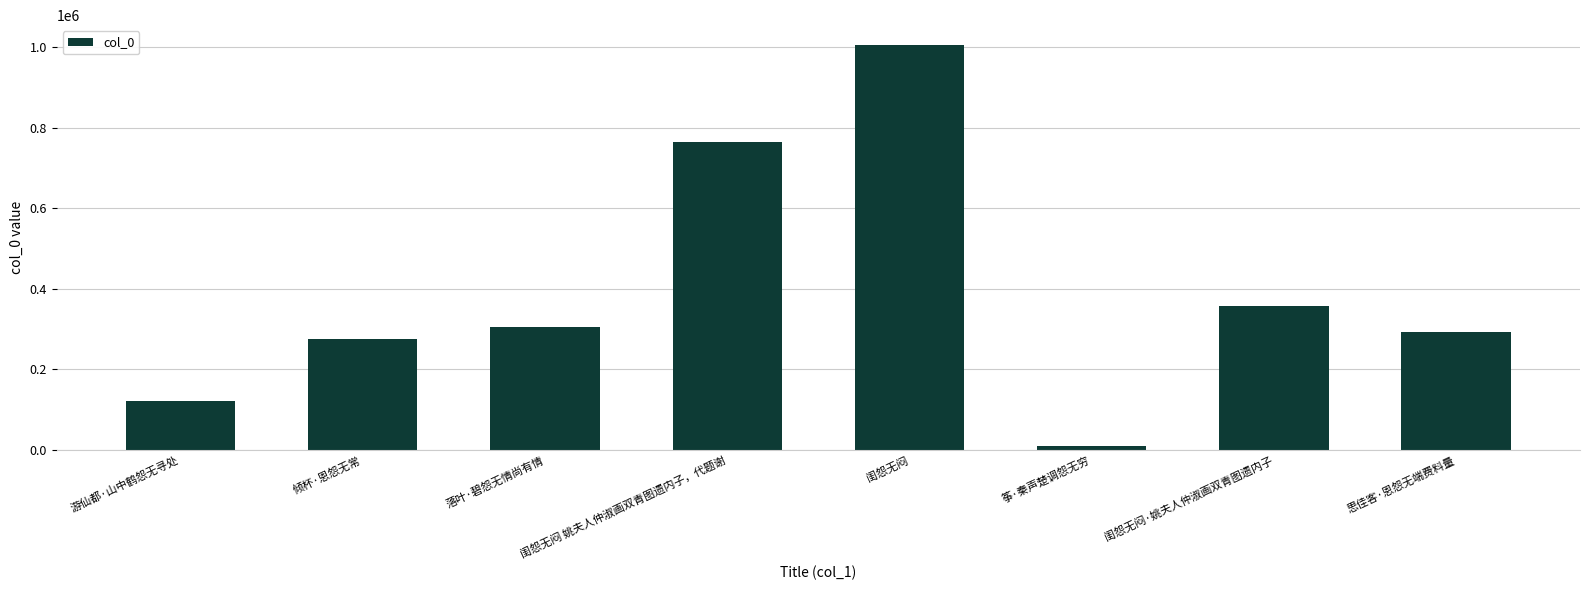

How many bars are there in total?

8